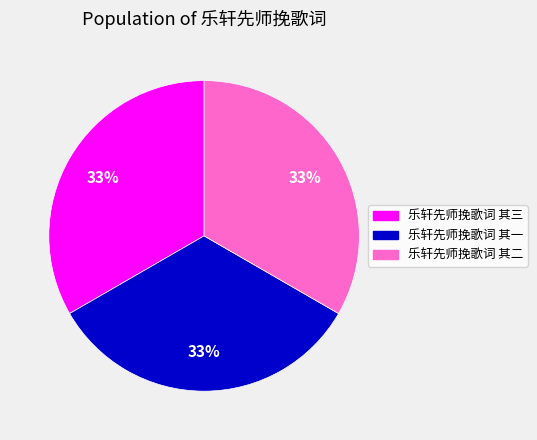

What is the ratio of the value at 乐轩先师挽歌词 其二 to the value at 乐轩先师挽歌词 其三?

1.0